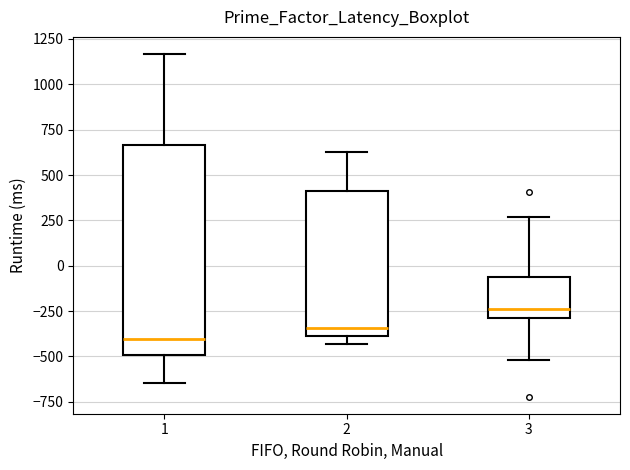

Where does the upper whisker of the box at x = 3 end on the y-axis? The values are not printed on the chart, so give them approximately, as read against the axis.

250